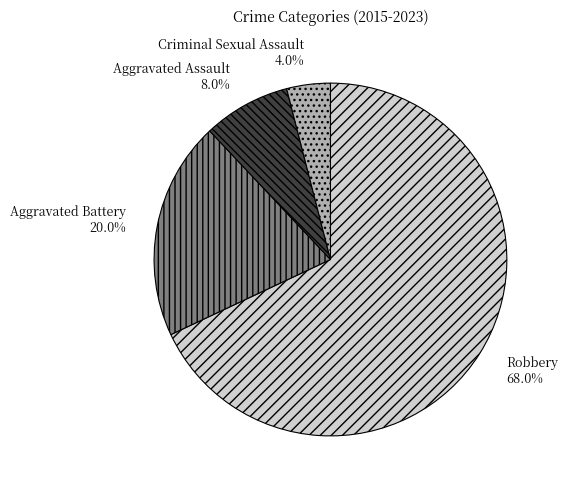

Is it true that Robbery is 68% of the pie?

True